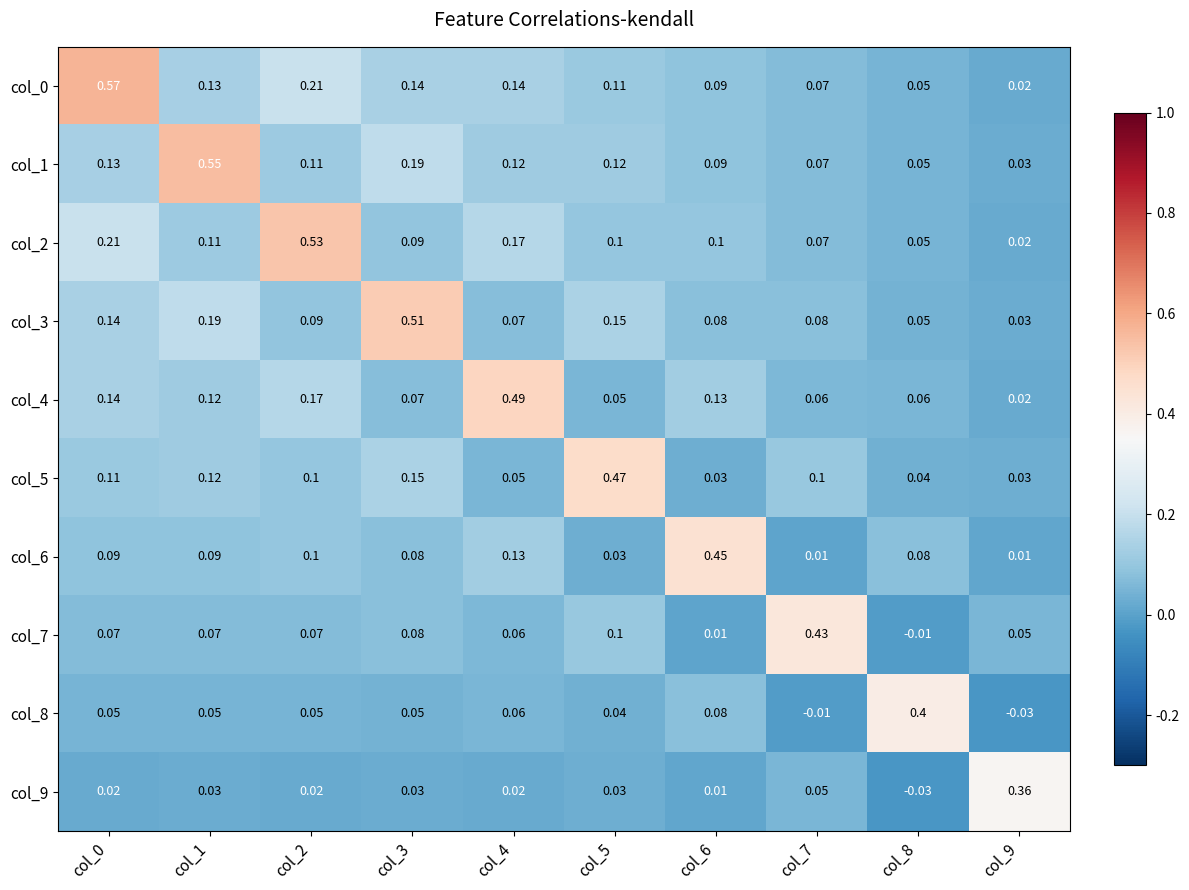

Is the value of col_0 at col_5 greater than the value of col_9 at col_6?

Yes